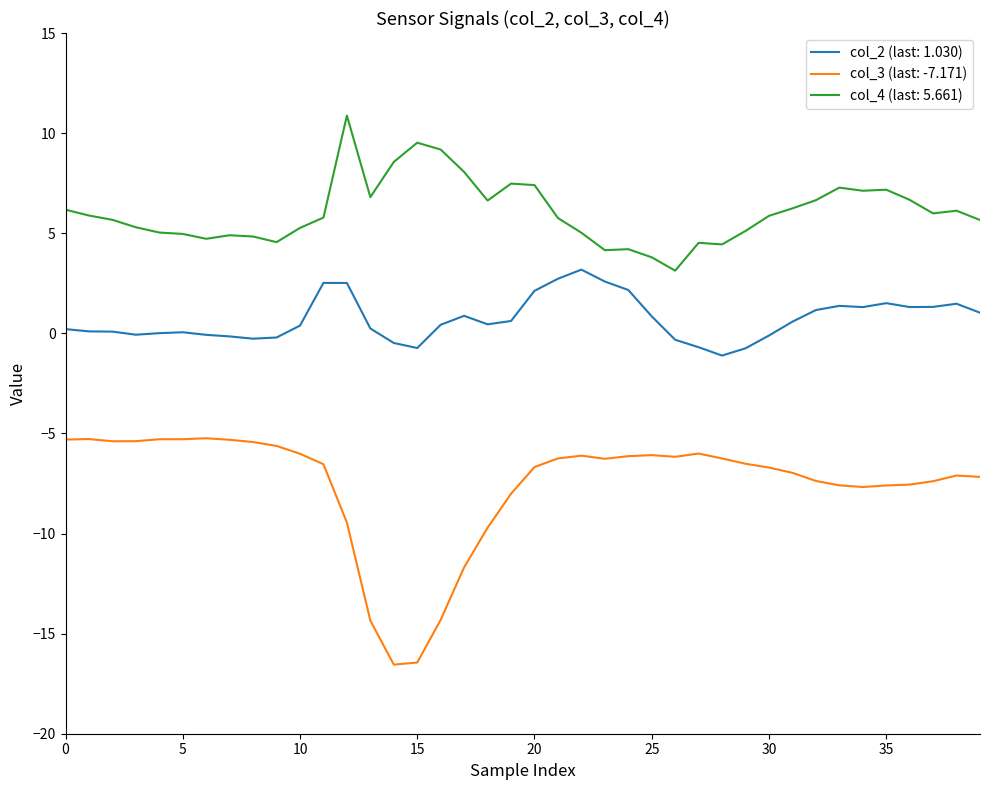

Rank the series by their average value, from lowest to highest.

col_3 (last: -7.171), col_2 (last: 1.030), col_4 (last: 5.661)